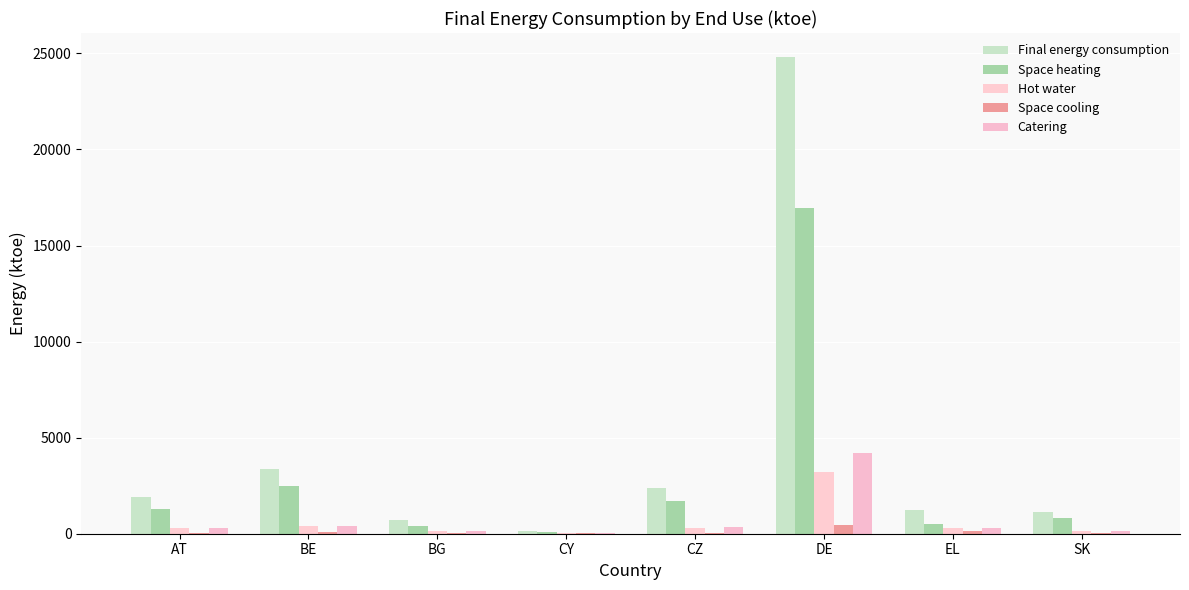

Reading left to right, what are all the values shown in this chart?

Final energy consumption: AT=1933.2	BE=3374.6	BG=697.6	CY=153.8	CZ=2376.1	DE=24821.4	EL=1232.8	SK=1137.7
Space heating: AT=1287.2	BE=2495.2	BG=379.5	CY=65.6	CZ=1712.0	DE=16938.2	EL=502.2	SK=811.4
Hot water: AT=297.5	BE=393.6	BG=138.3	CY=22.5	CZ=281.9	DE=3220.2	EL=296.3	SK=146.9
Space cooling: AT=39.5	BE=89.2	BG=30.9	CY=29.9	CZ=27.5	DE=443.6	EL=142.9	SK=22.3
Catering: AT=309.0	BE=396.6	BG=149.0	CY=35.9	CZ=354.6	DE=4219.3	EL=291.3	SK=157.1